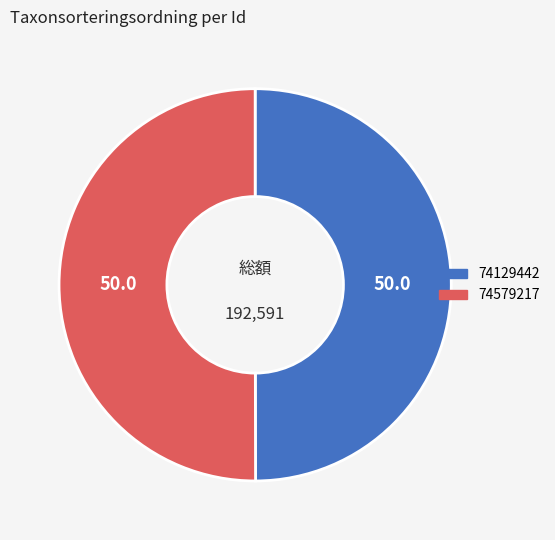

True or false: 74129442 accounts for 50% of the total.

True